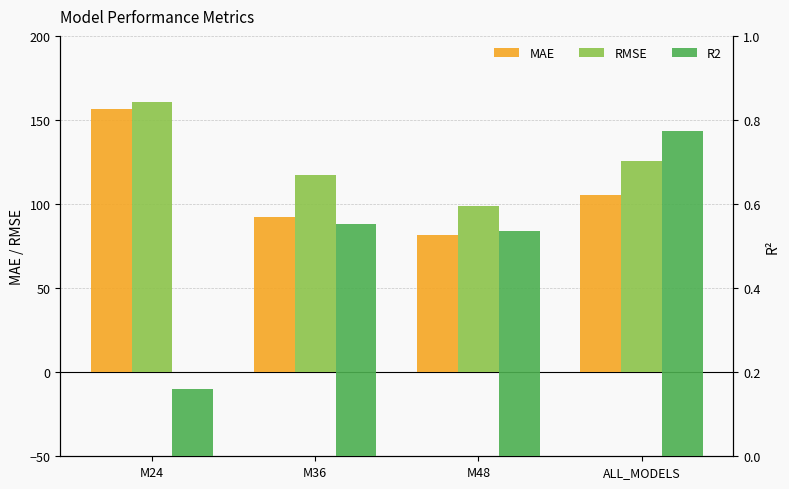

What is the lowest value of the MAE series?

81.4